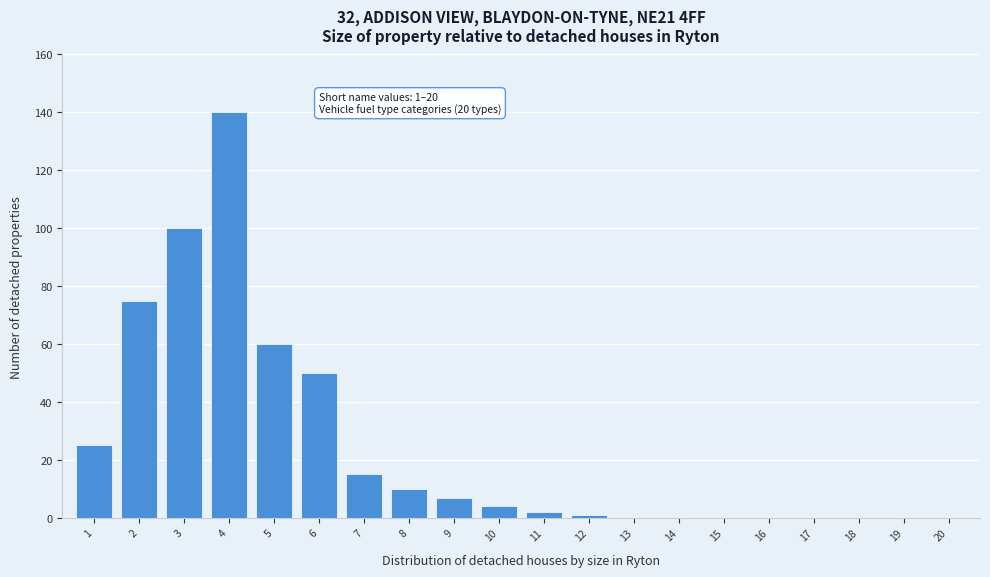

Reading left to right, what are all the values shown in this chart?

1=25	2=75	3=100	4=140	5=60	6=50	7=15	8=10	9=7	10=4	11=2	12=1	13=0	14=0	15=0	16=0	17=0	18=0	19=0	20=0